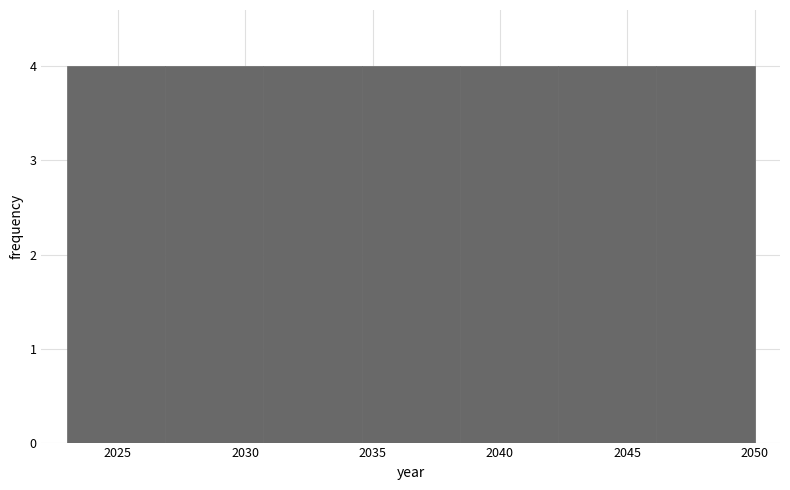

What is the height of the bar covering 2038.5 to 2042.5 on the x-axis? Neither the bar edges nor the heights are printed on the chart, so give them approximately, as read against the axes.

4